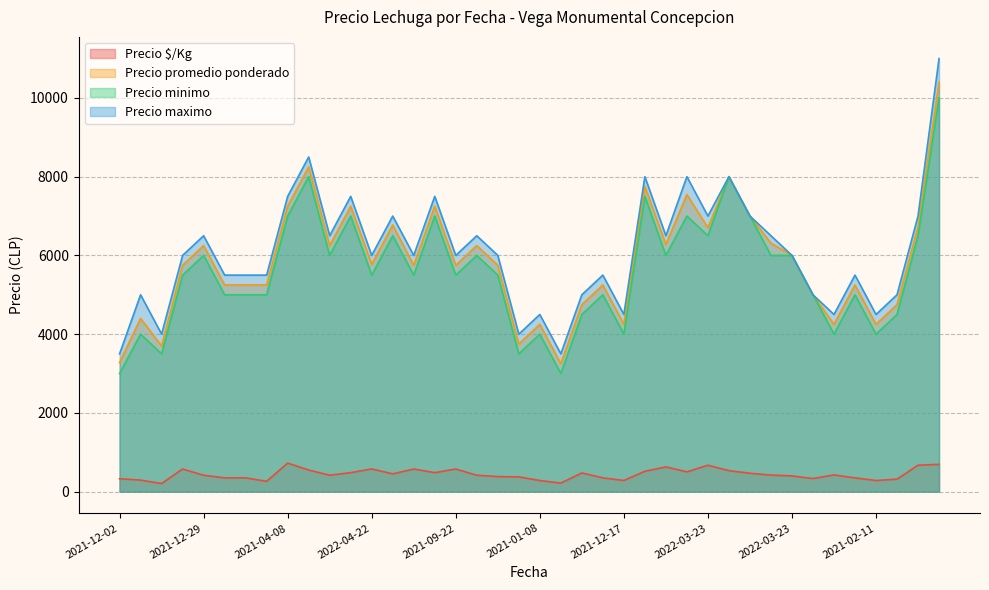

Which series has the widest spread of values?

Precio maximo